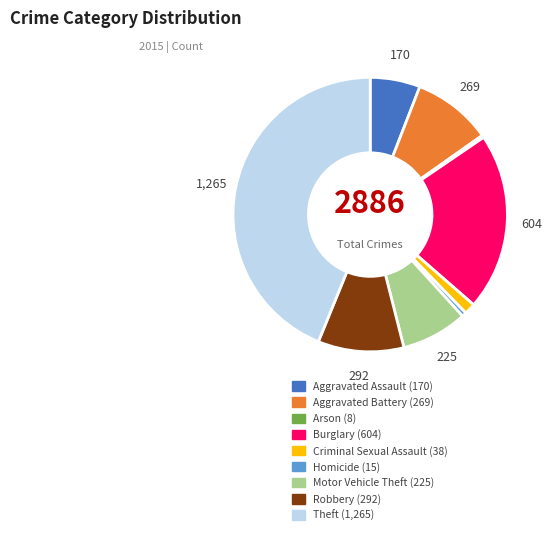

Which slice is the largest?

Theft